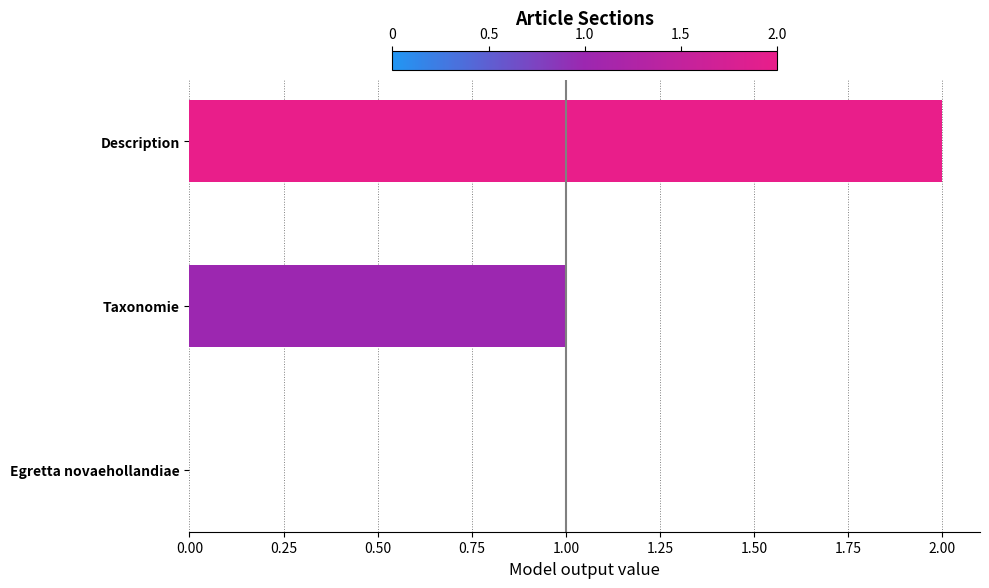

What is the sum of all values?

3